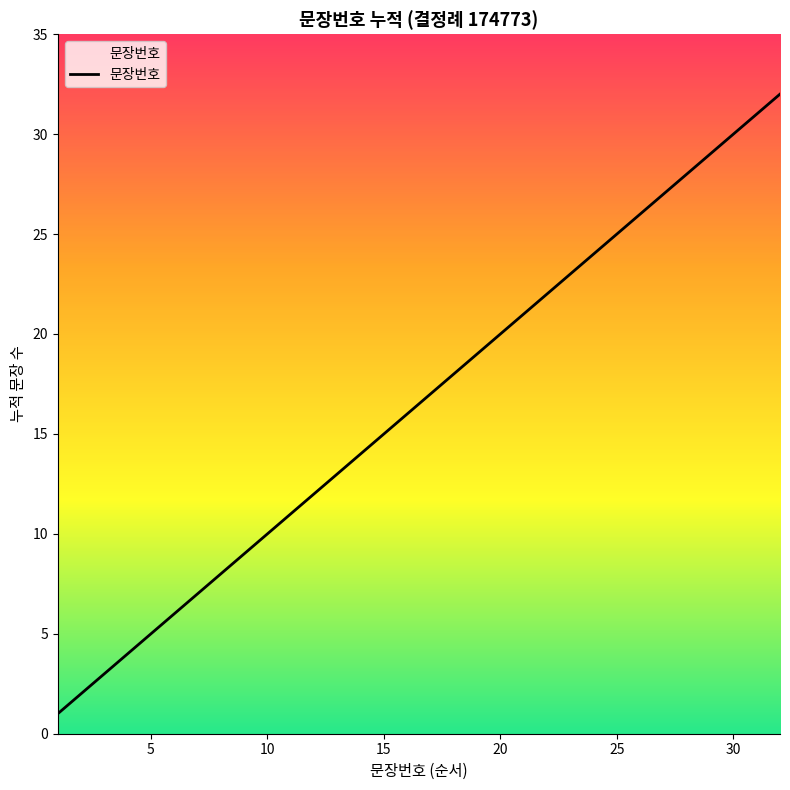

Count the number of categories in the chart.

32